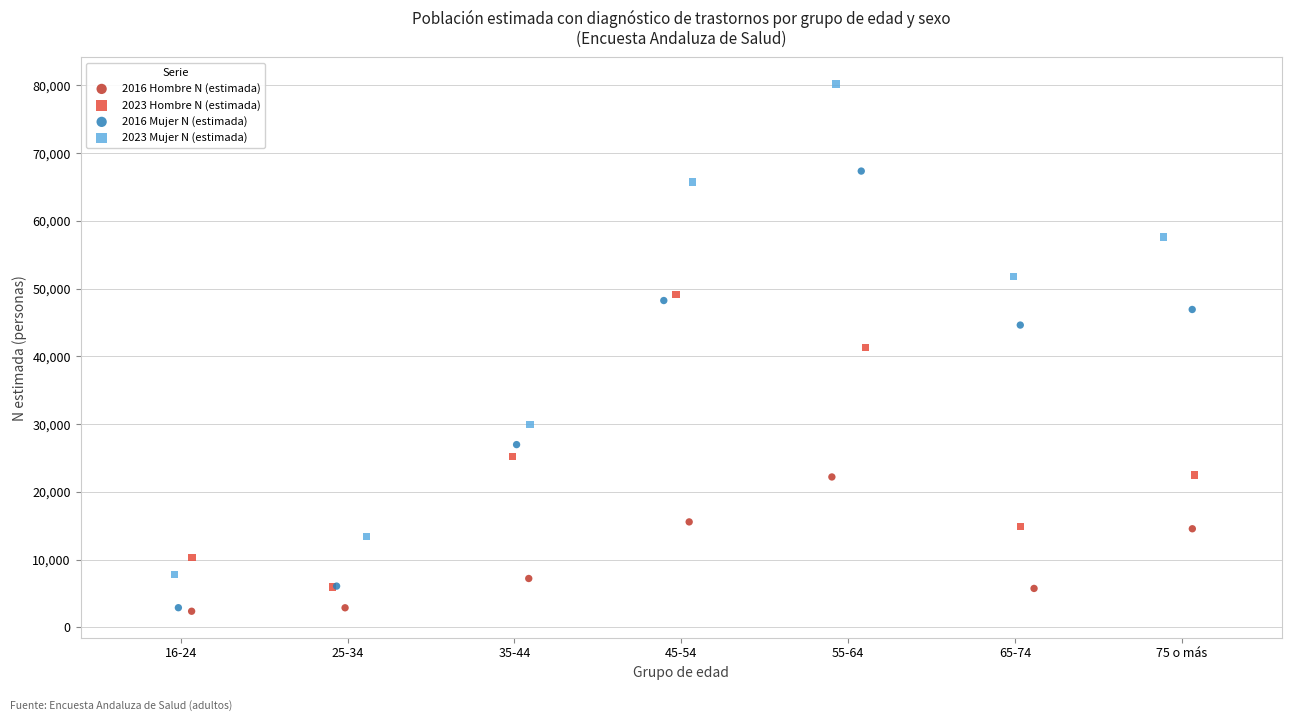

Which series contains the highest Y value?

2023 Mujer N (estimada)